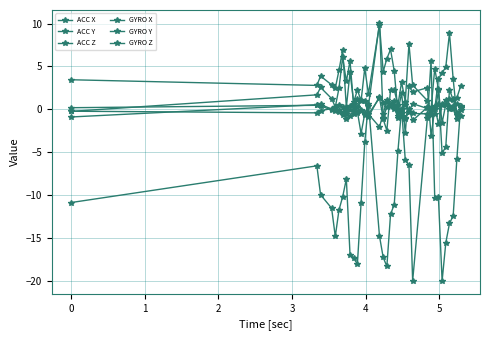

List the series in order of their peak value, highest first.

ACC X, ACC Y, ACC Z, GYRO Z, GYRO Y, GYRO X